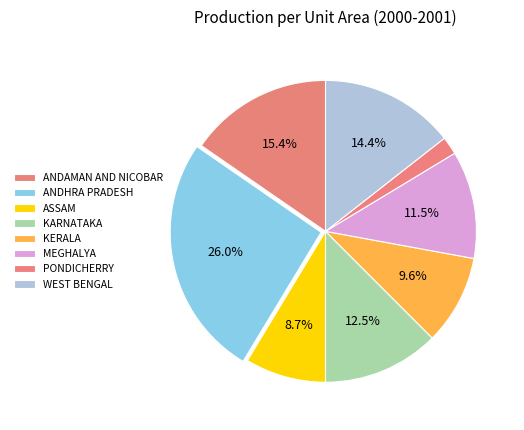

What percentage do ASSAM and MEGHALYA together represent?

20.2%